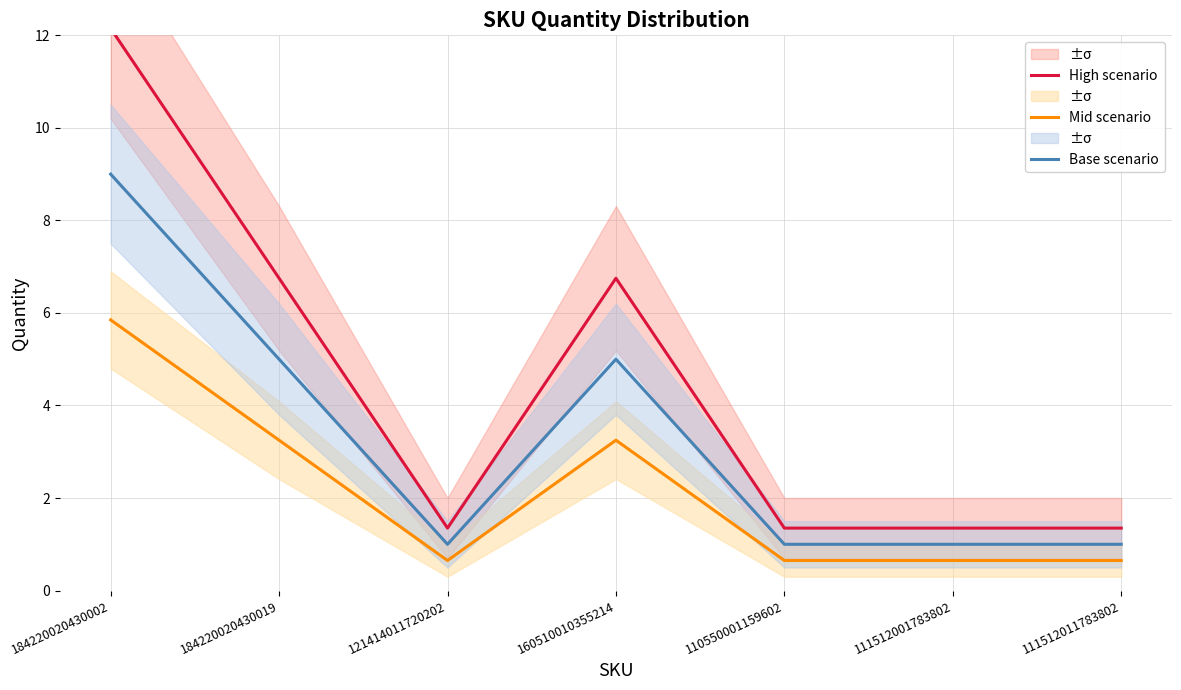

Which category has the highest value in the High scenario series?

184220020430002